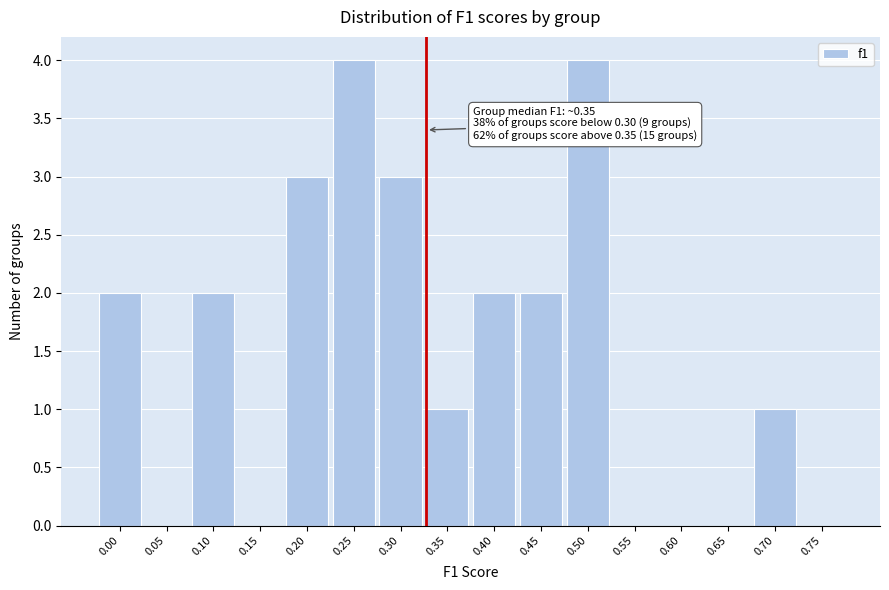

Reading left to right, what are all the values shown in this chart?

0.00=2	0.05=0	0.10=2	0.15=0	0.20=3	0.25=4	0.30=3	0.35=1	0.40=2	0.45=2	0.50=4	0.55=0	0.60=0	0.65=0	0.70=1	0.75=0